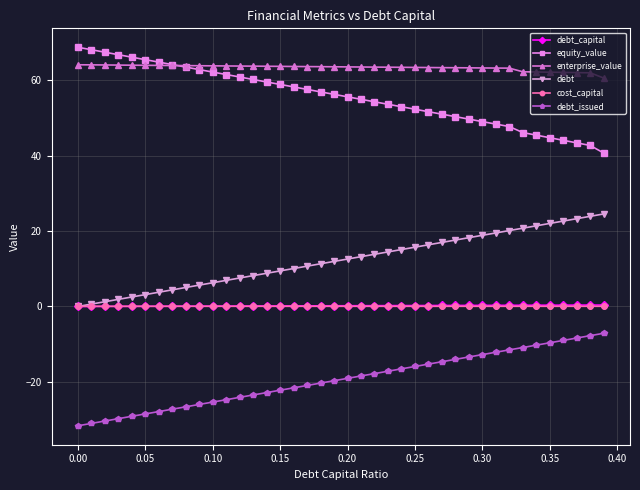

True or false: enterprise_value and debt_issued intersect in this chart.

False